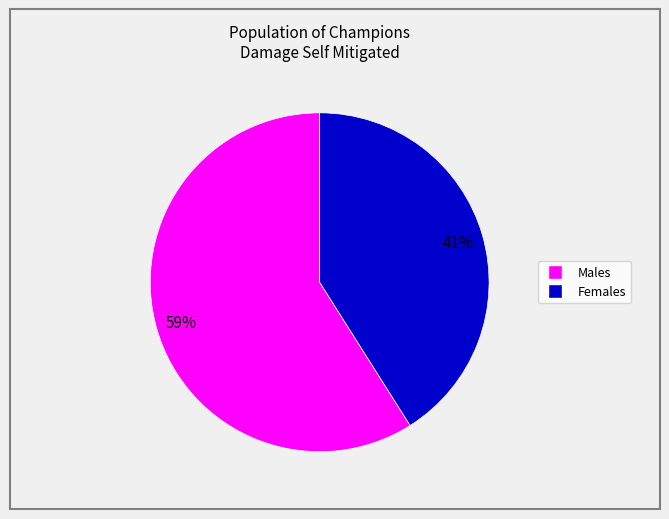

Does any single category account for the majority?

Yes